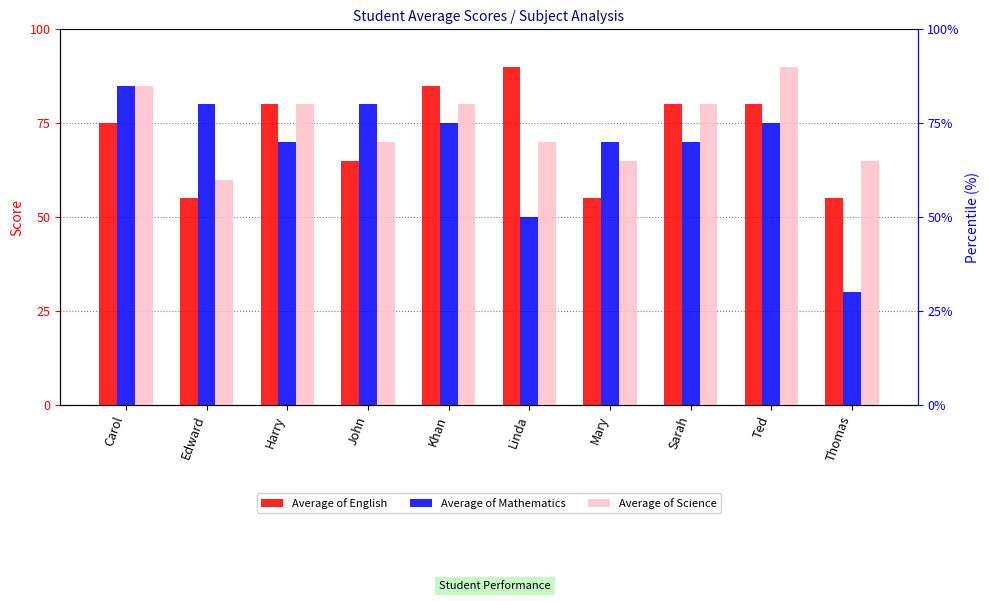

At how many categories does at least one series exceed 44?

10